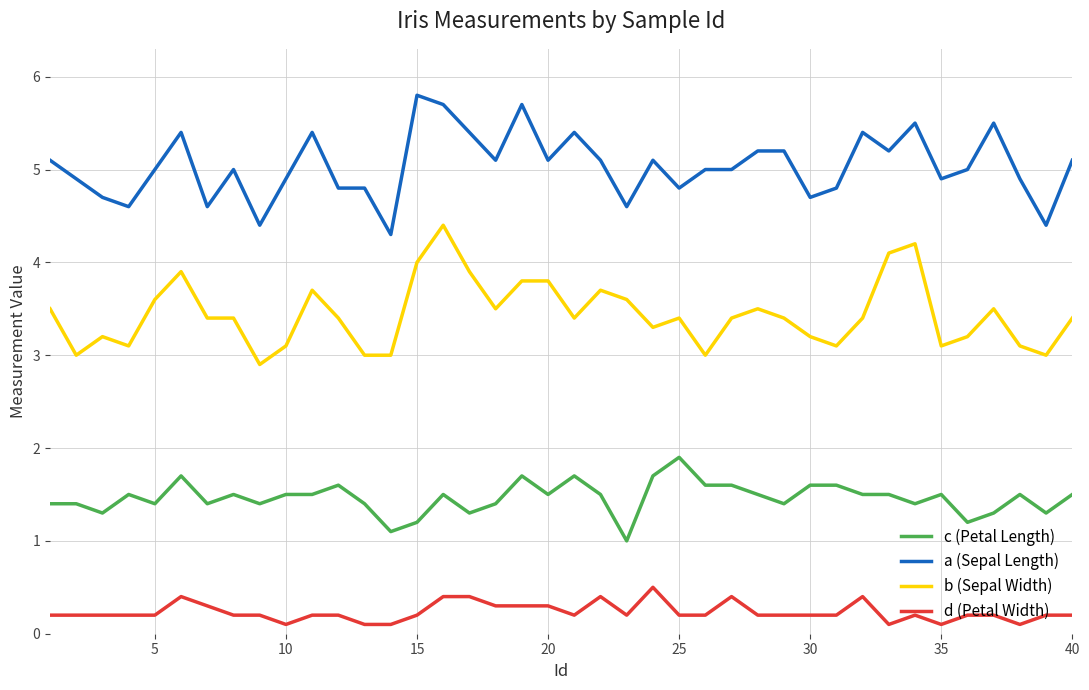

What is the smallest value displayed?

0.1